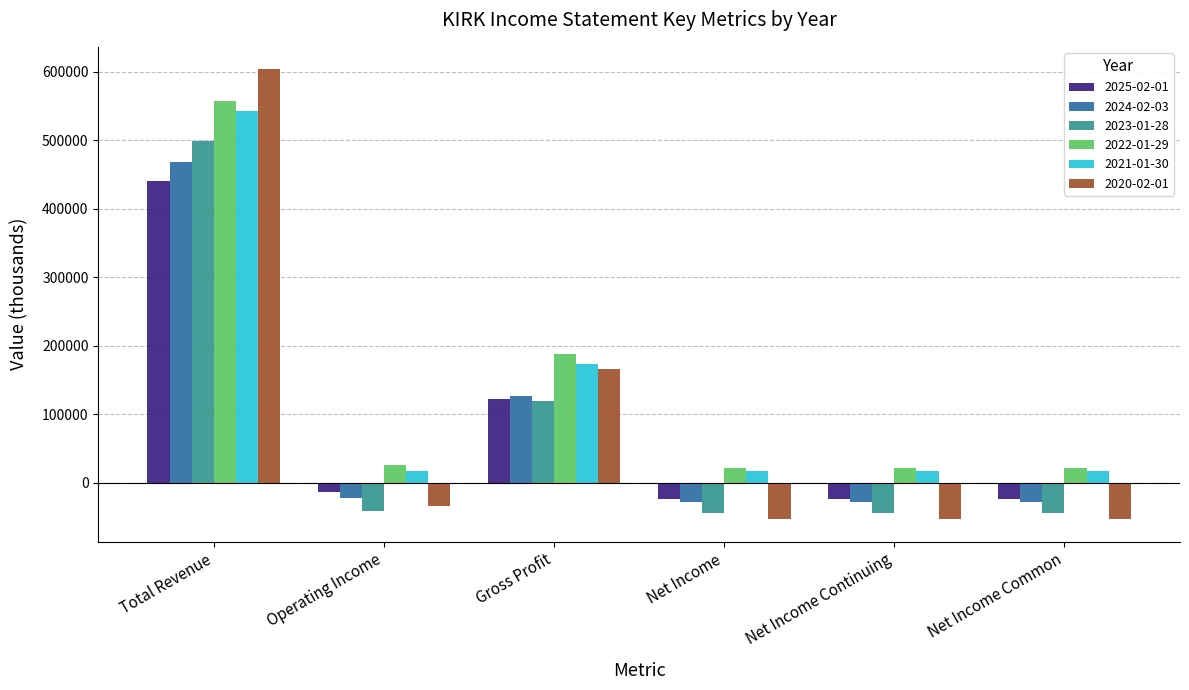

At which label is 2023-01-28 closest to 227050?

Gross Profit